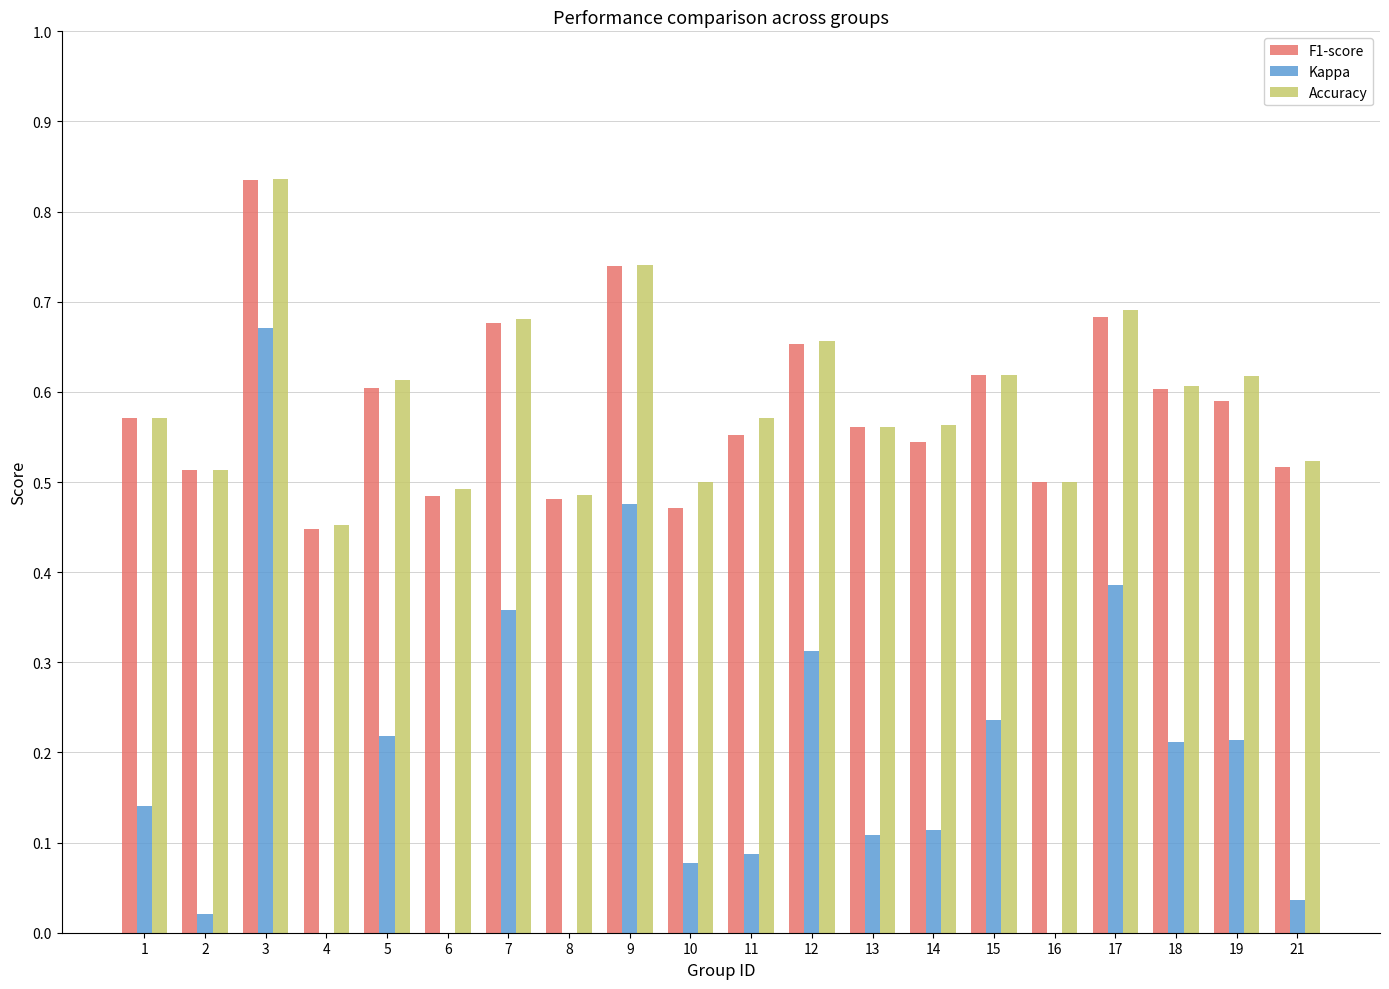

Reading left to right, transcribe all the data shown in this chart.

F1-score: 1=0.6	2=0.5	3=0.8	4=0.4	5=0.6	6=0.5	7=0.7	8=0.5	9=0.7	10=0.5	11=0.6	12=0.7	13=0.6	14=0.5	15=0.6	16=0.5	17=0.7	18=0.6	19=0.6	21=0.5
Kappa: 1=0.1	2=0.0	3=0.7	4=-0.1	5=0.2	6=-0.0	7=0.4	8=-0.0	9=0.5	10=0.1	11=0.1	12=0.3	13=0.1	14=0.1	15=0.2	16=0.0	17=0.4	18=0.2	19=0.2	21=0.0
Accuracy: 1=0.6	2=0.5	3=0.8	4=0.5	5=0.6	6=0.5	7=0.7	8=0.5	9=0.7	10=0.5	11=0.6	12=0.7	13=0.6	14=0.6	15=0.6	16=0.5	17=0.7	18=0.6	19=0.6	21=0.5